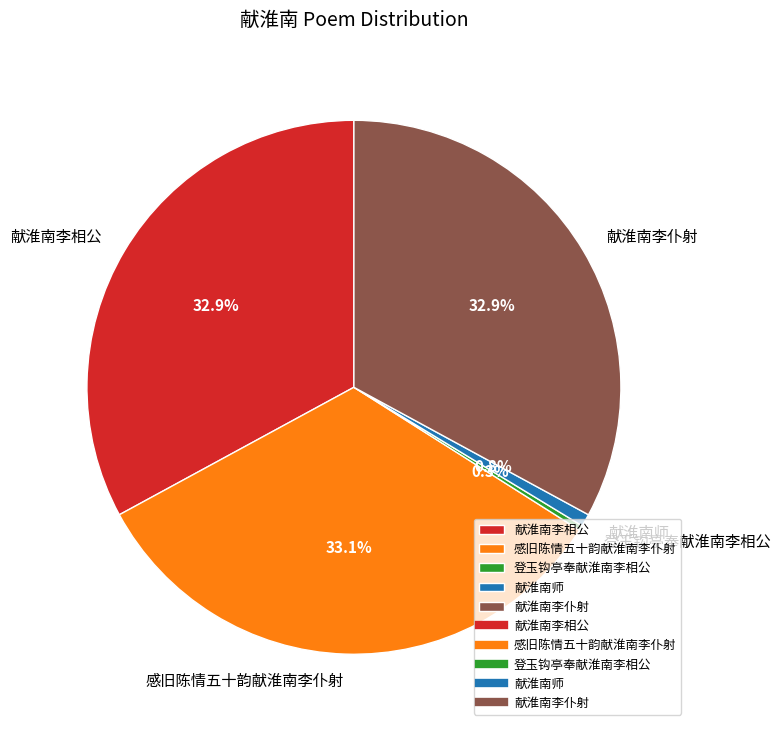

To the nearest percent, what portion does 献淮南李仆射 represent?

33%